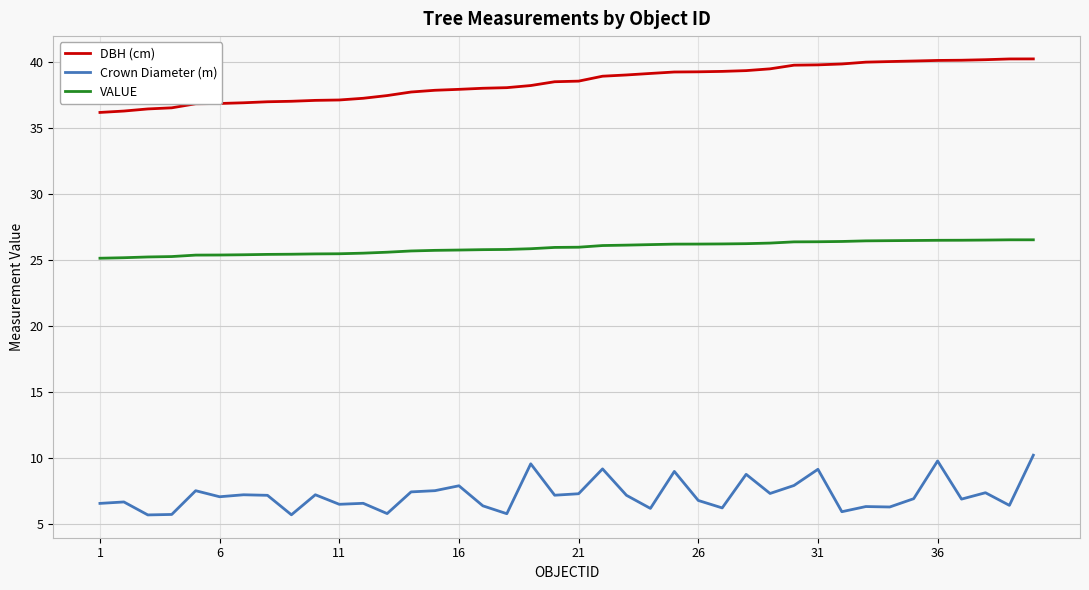

What is the lowest value of the VALUE series?

25.1